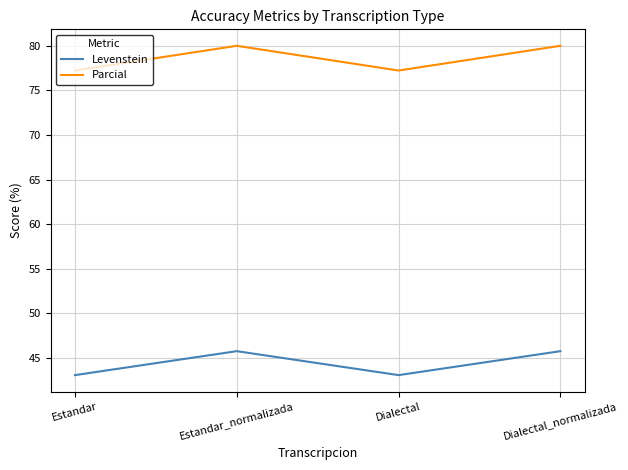

Rank the series by their average value, from lowest to highest.

Levenstein, Parcial